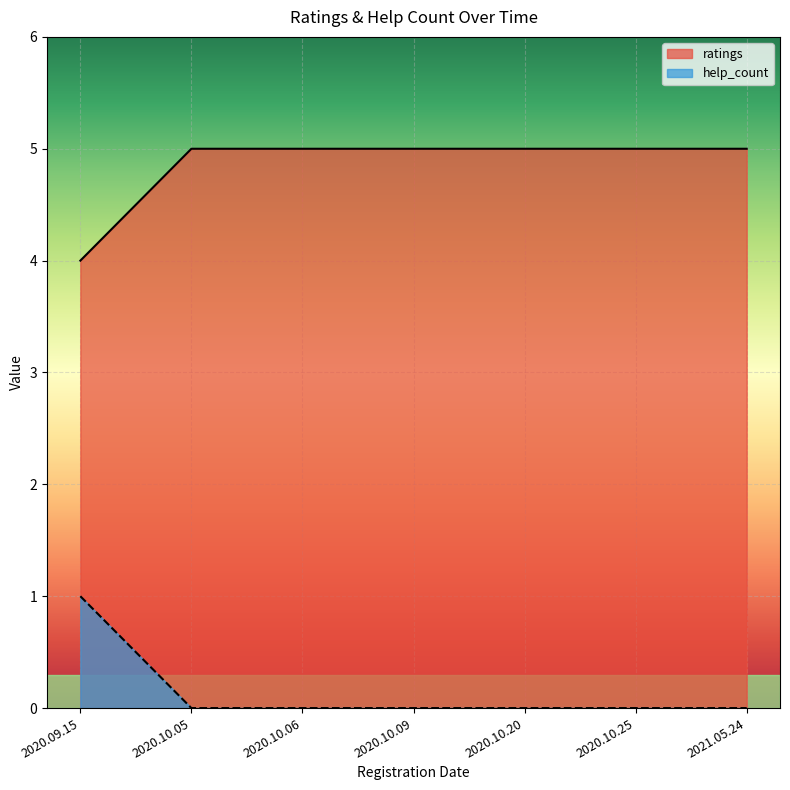

What position from the left is 2020.10.09?

4